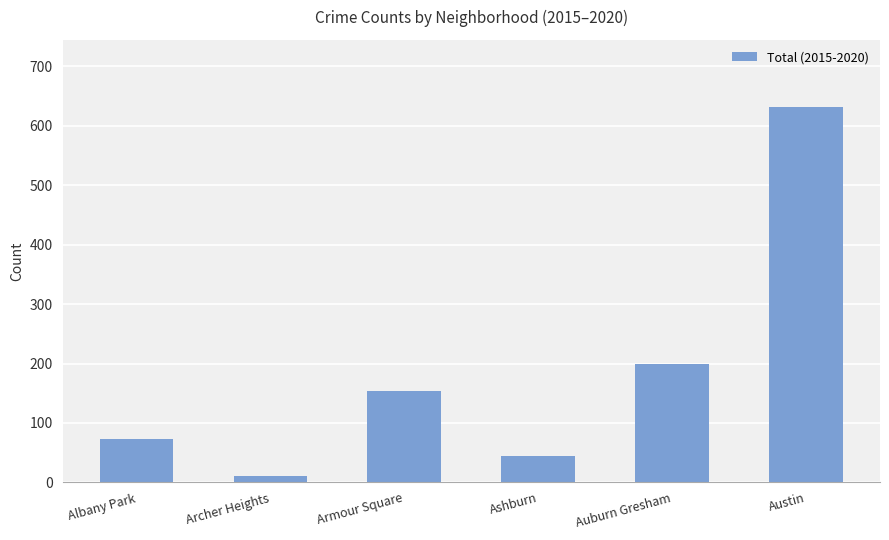

Which label corresponds to the smallest value in the chart?

Archer Heights